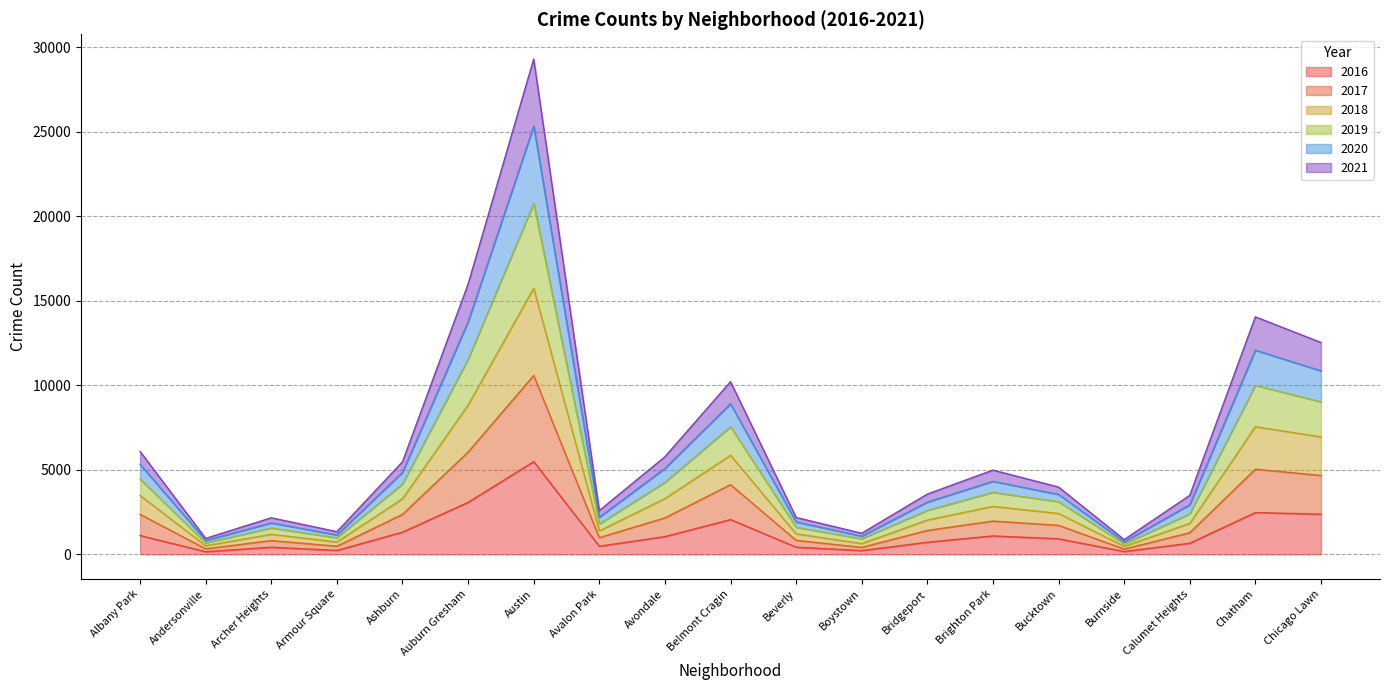

What position from the right is Belmont Cragin?

10